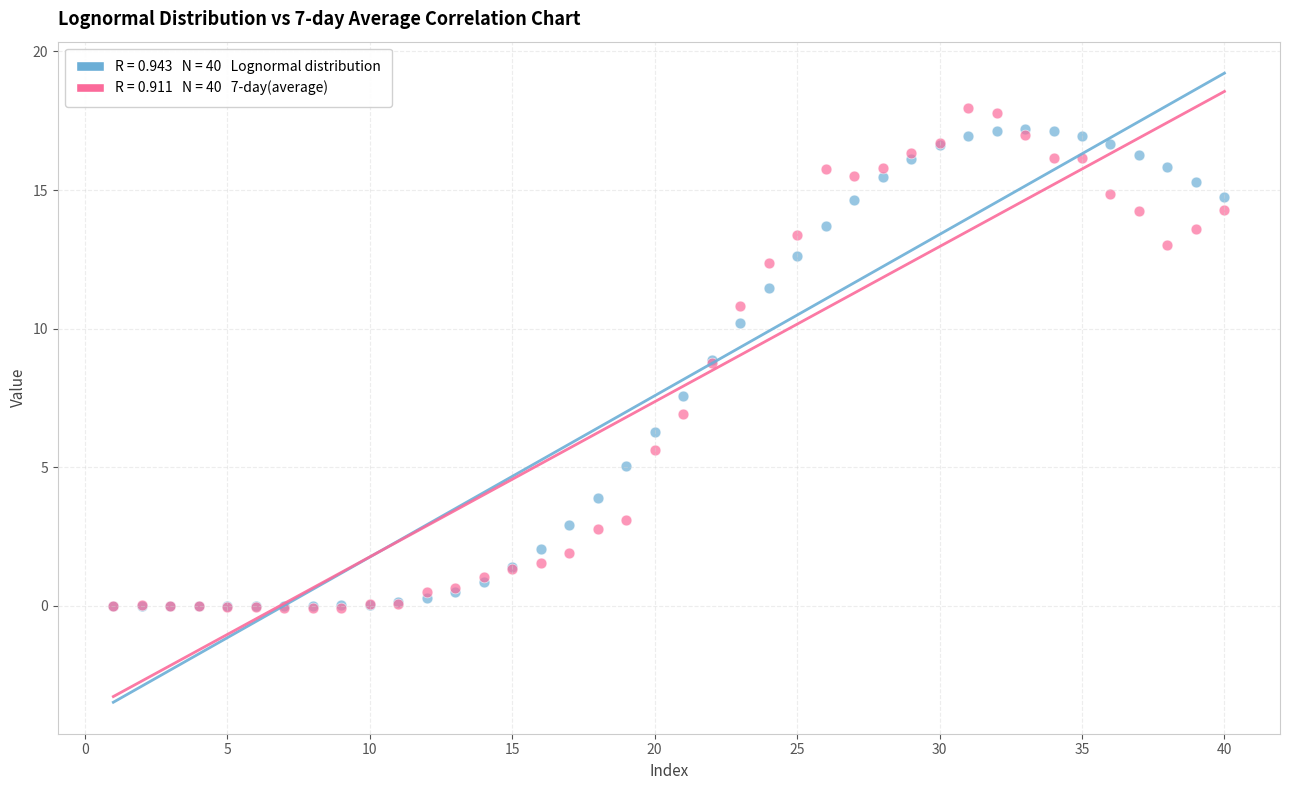

Across all series, what Y value is closest to 8?

7.6